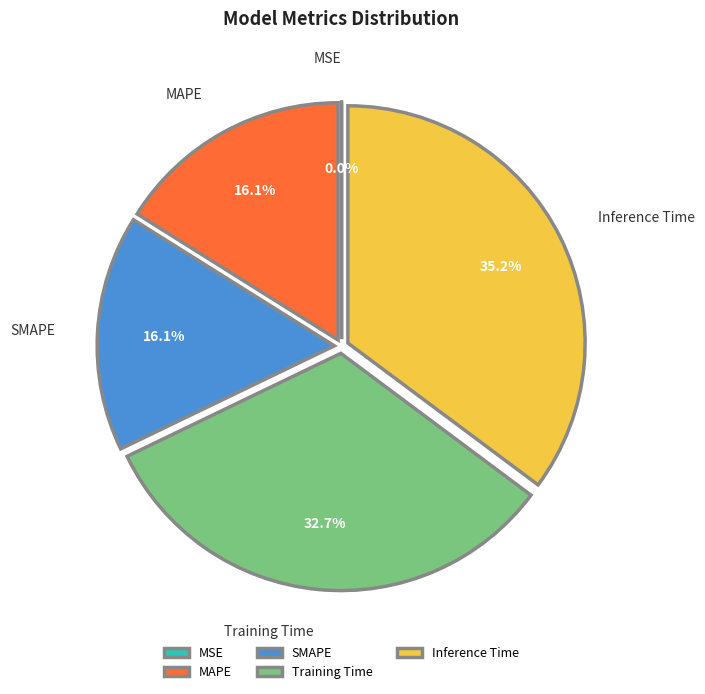

Is SMAPE the majority of the pie?

No